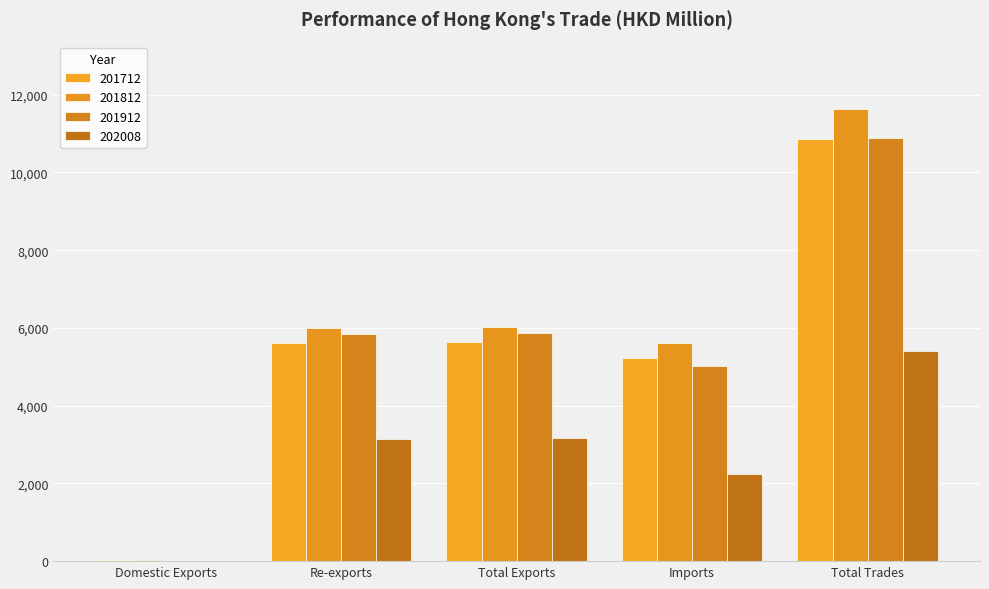

At which label does 201712 reach its minimum?

Domestic Exports